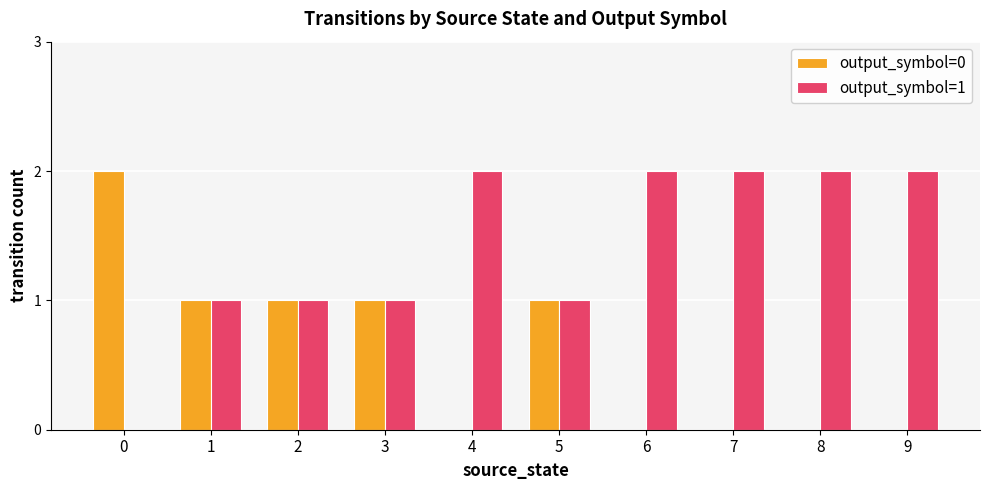

Are the bars horizontal?

No